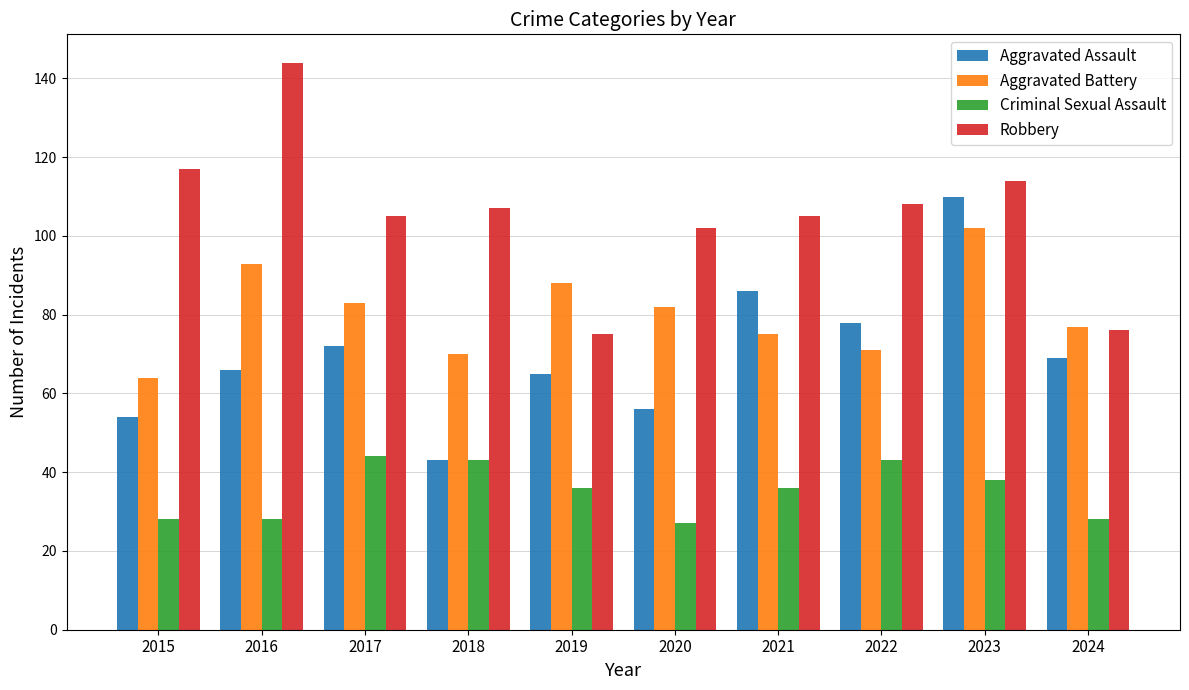

What is the difference between the highest and lowest values at 2018?

64